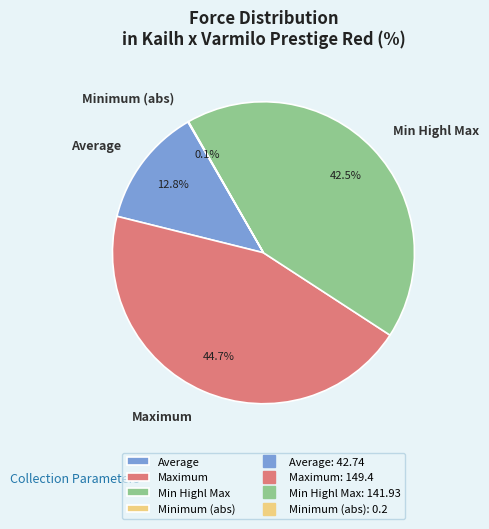

Between Maximum and Average, which is larger?

Maximum